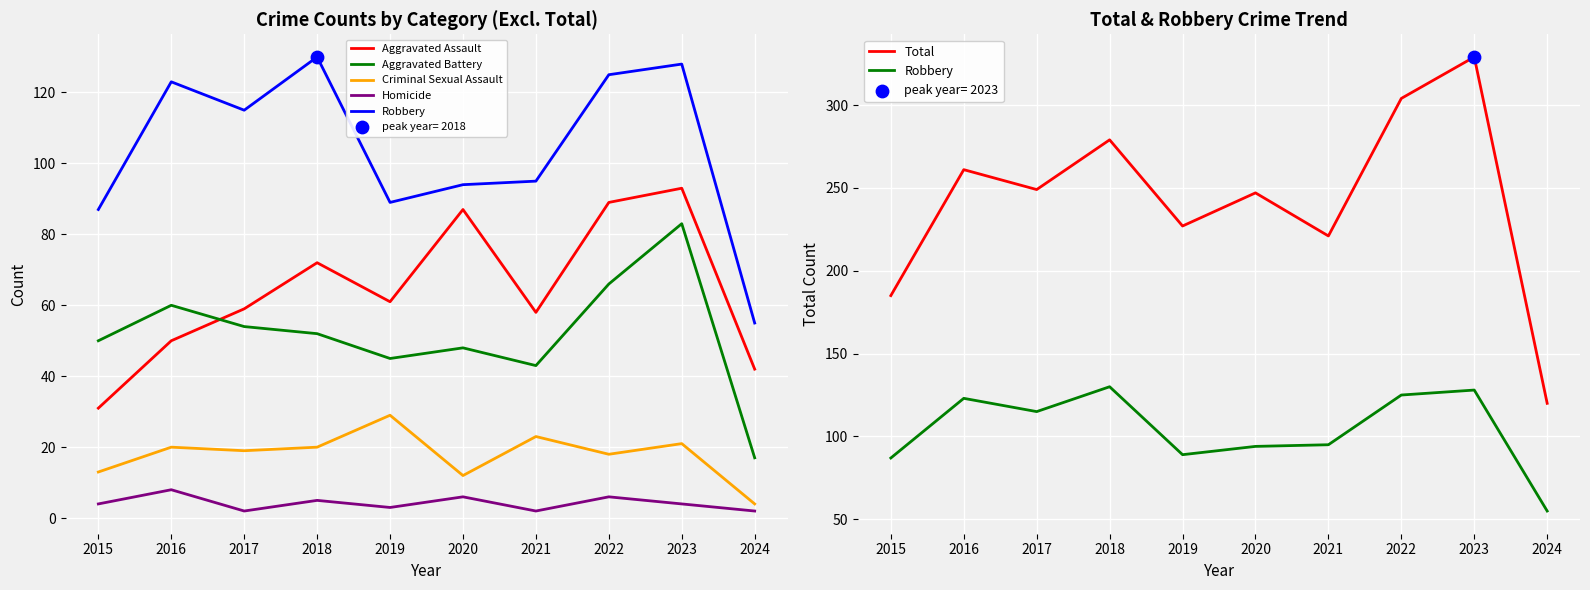

At which category is the sum across all series the highest?

2023